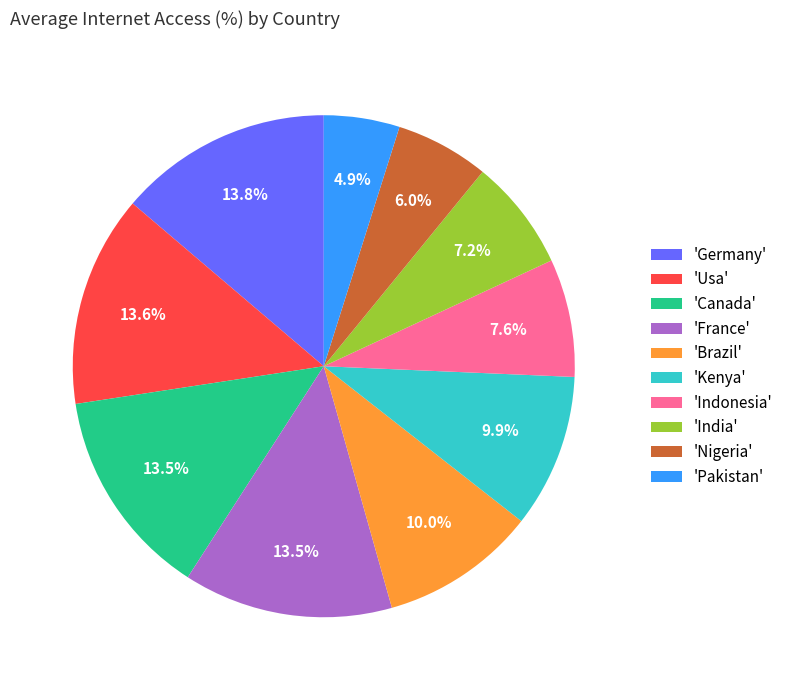

To the nearest percent, what is the difference between the largest and smallest slice percentages?

9%